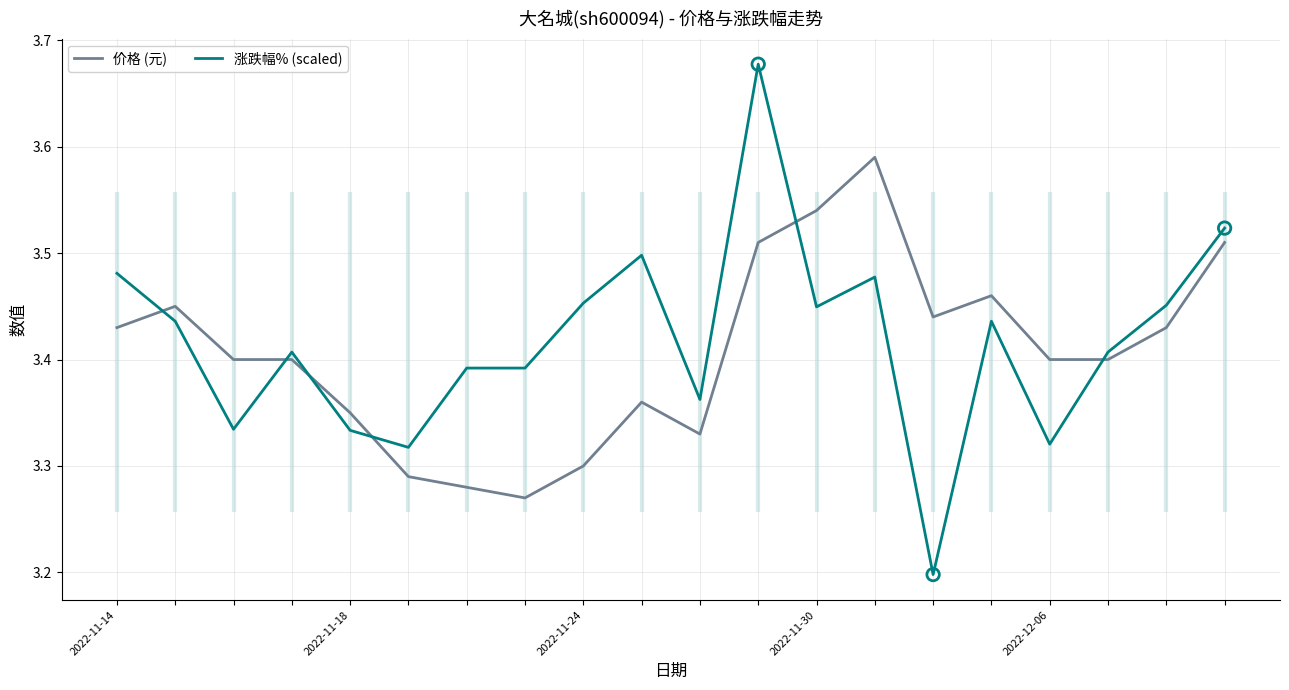

At which category is the sum across all series the highest?

11